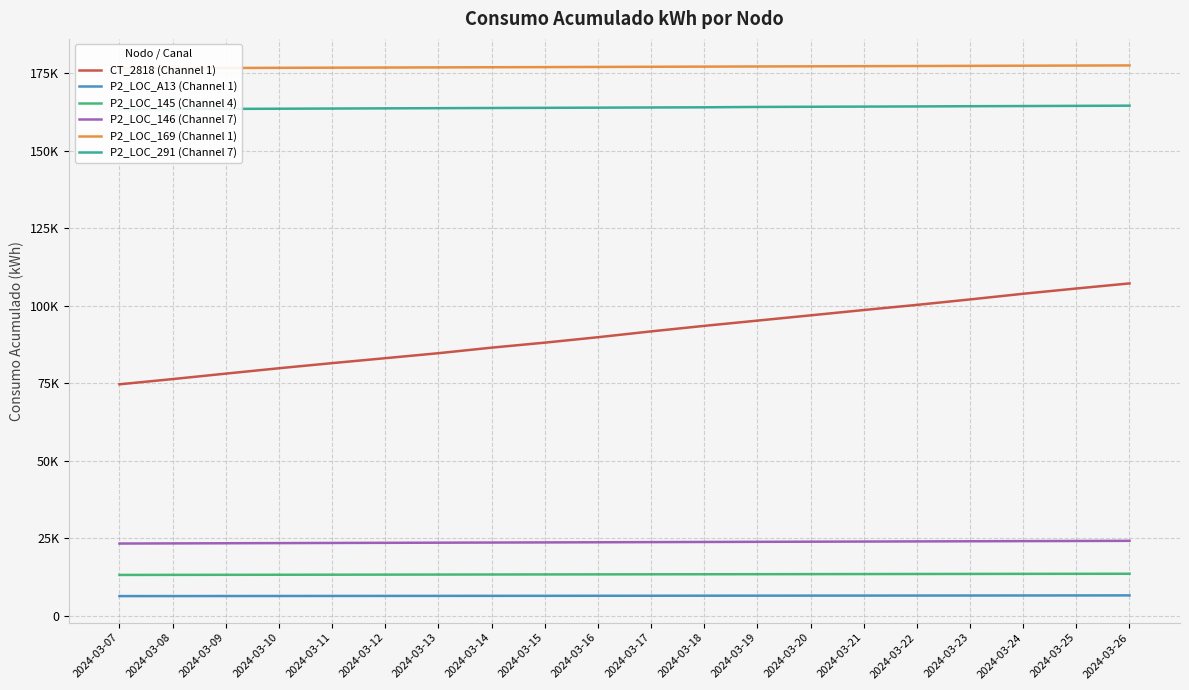

The value of P2_LOC_145 (Channel 4) at 2024-03-13 is 13327.6. True or false?

True